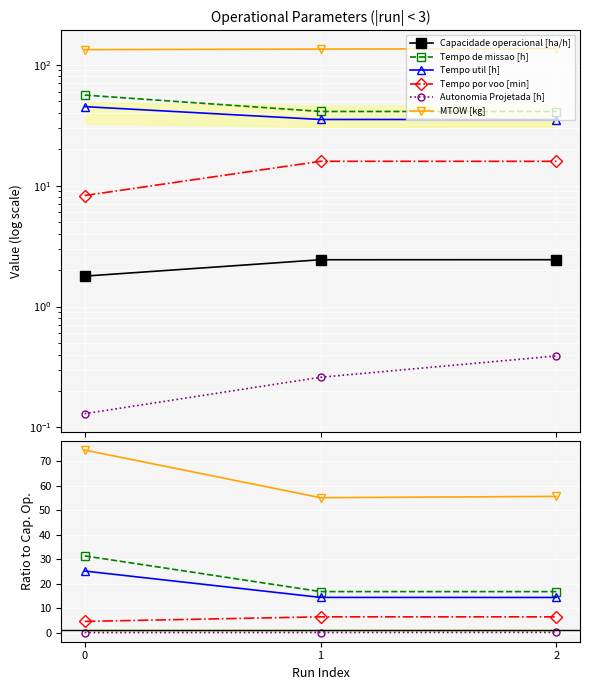

What is the sum of the Tempo por voo [min] values at 2 and 0?

11.2